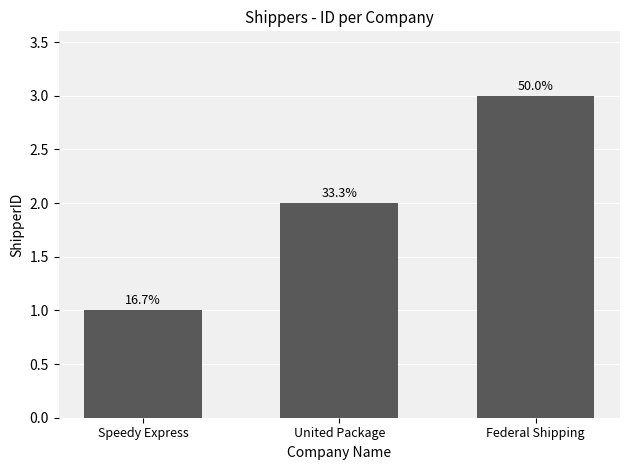

Is it true that the value at United Package is 2?

True